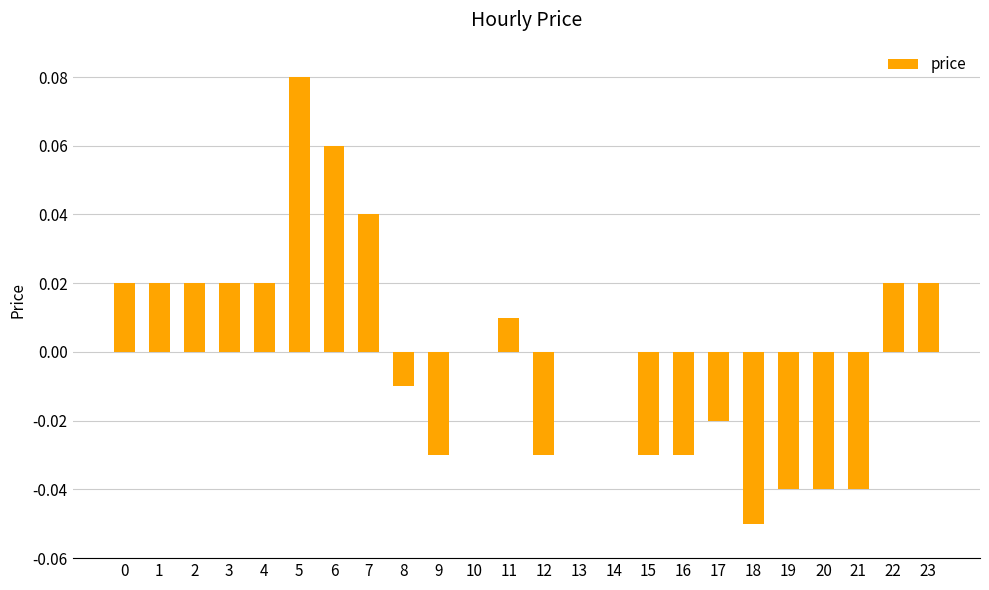

At which category does the chart reach its peak across all series?

5